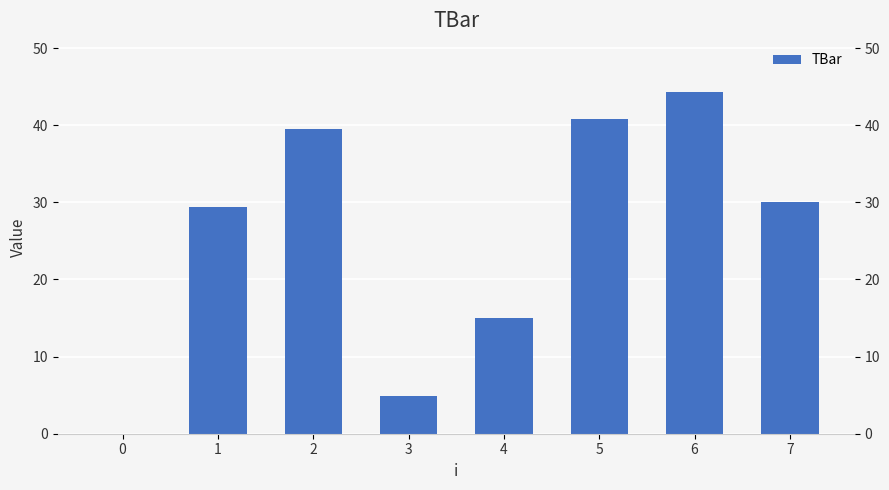

Where does the data first go above 30?

2